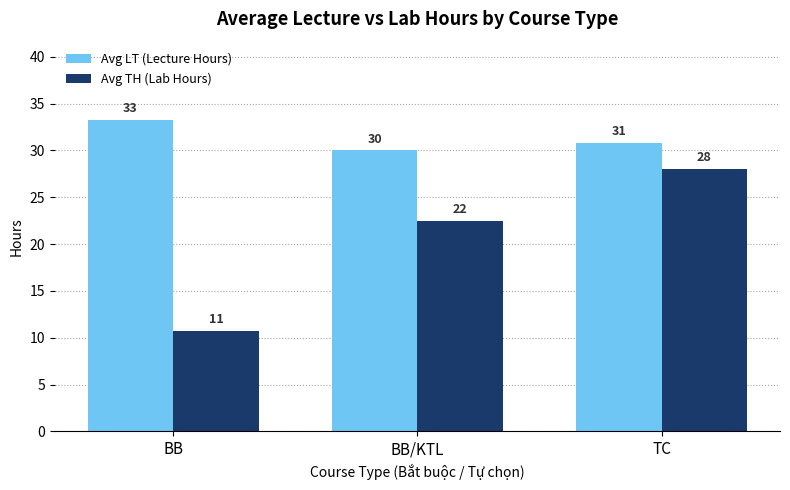

What is the difference between the highest and lowest values at BB?

22.6